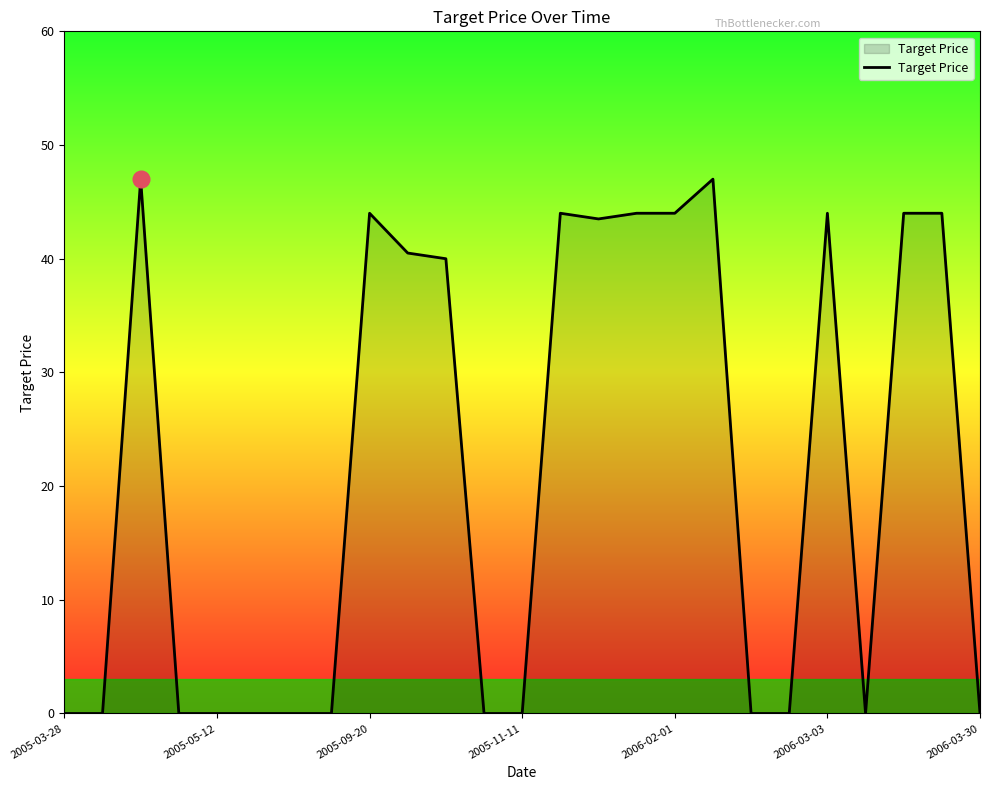

How many lines are shown in the chart?

1